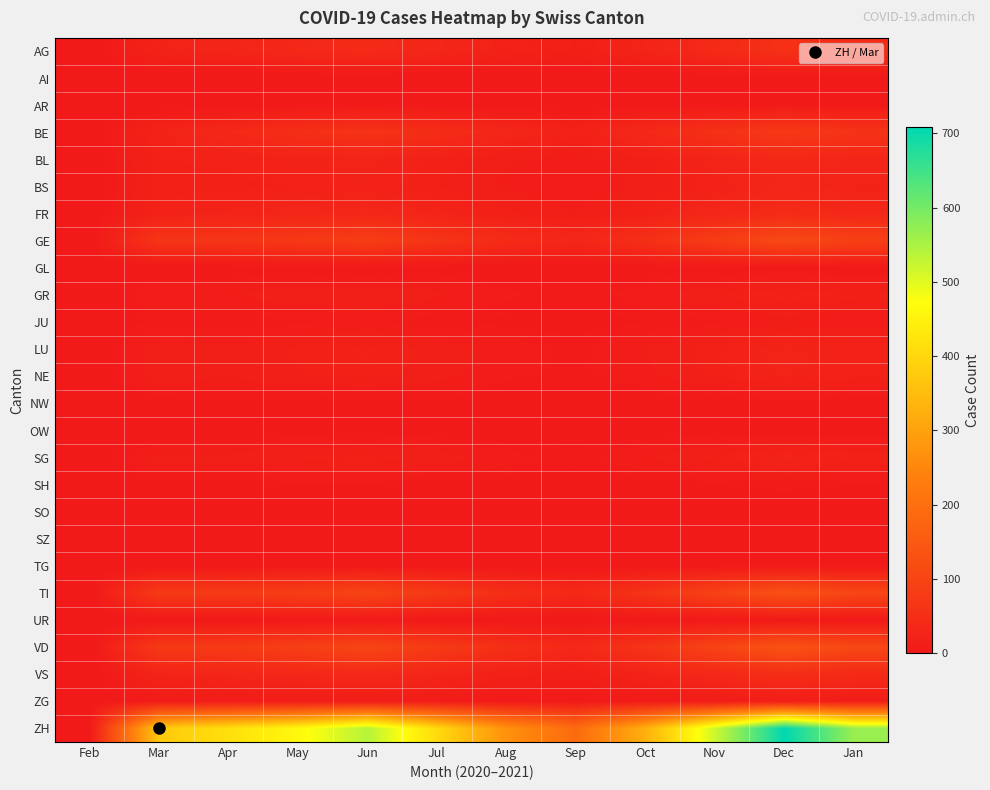

How many series are shown in this chart?

26